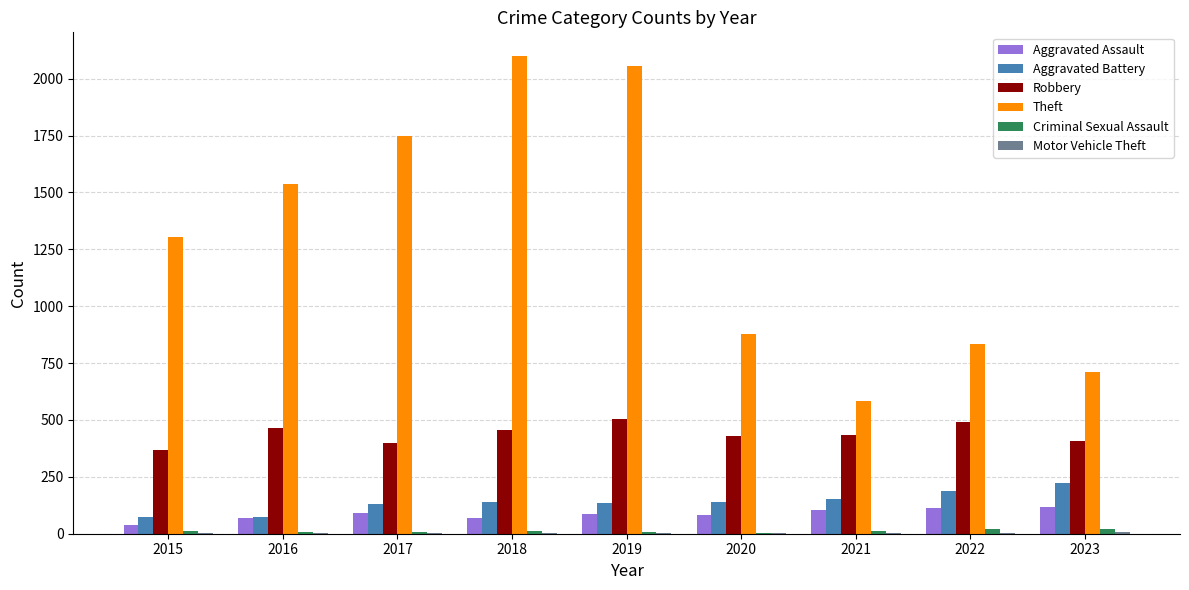

Which series has the largest total across all categories?

Theft